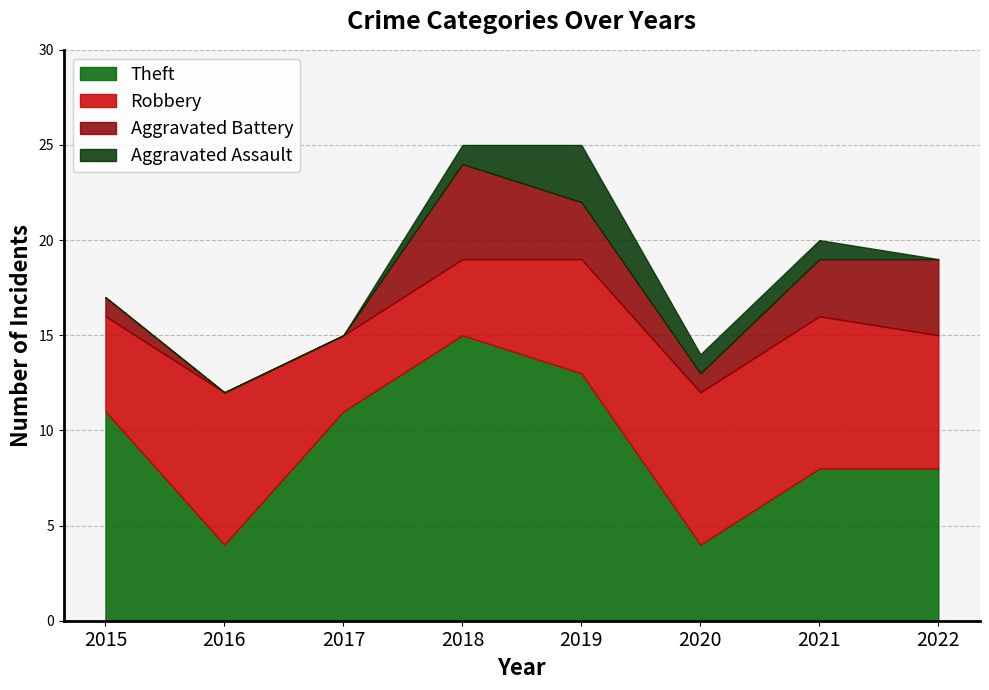

True or false: Theft and Aggravated Battery cross at least once.

False